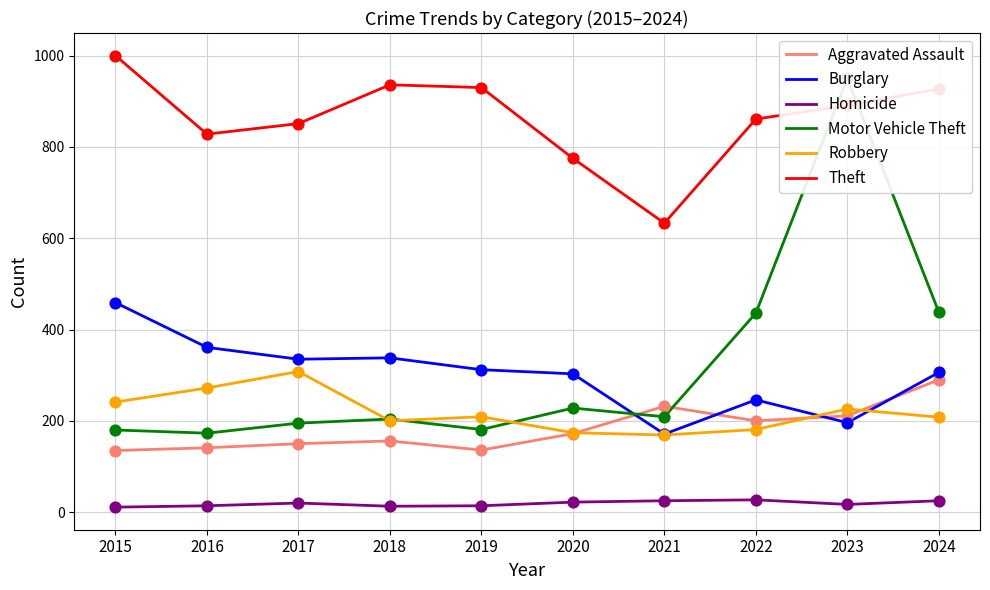

What is the total value across all series at 2015?

2026